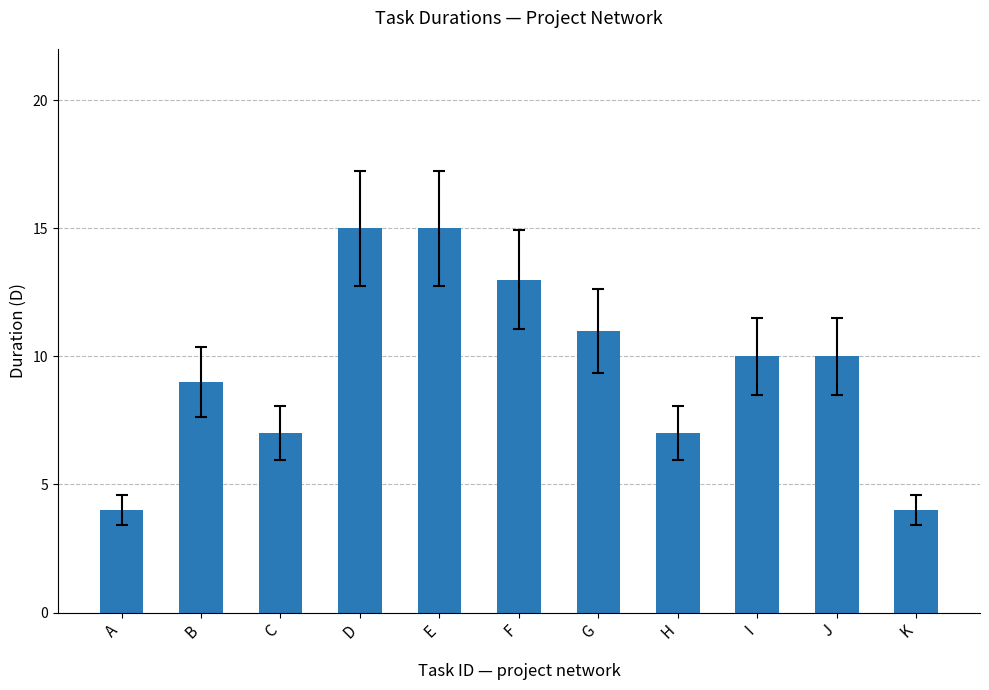

Reading right to left, what are all the values shown in this chart?

K=4	J=10	I=10	H=7	G=11	F=13	E=15	D=15	C=7	B=9	A=4